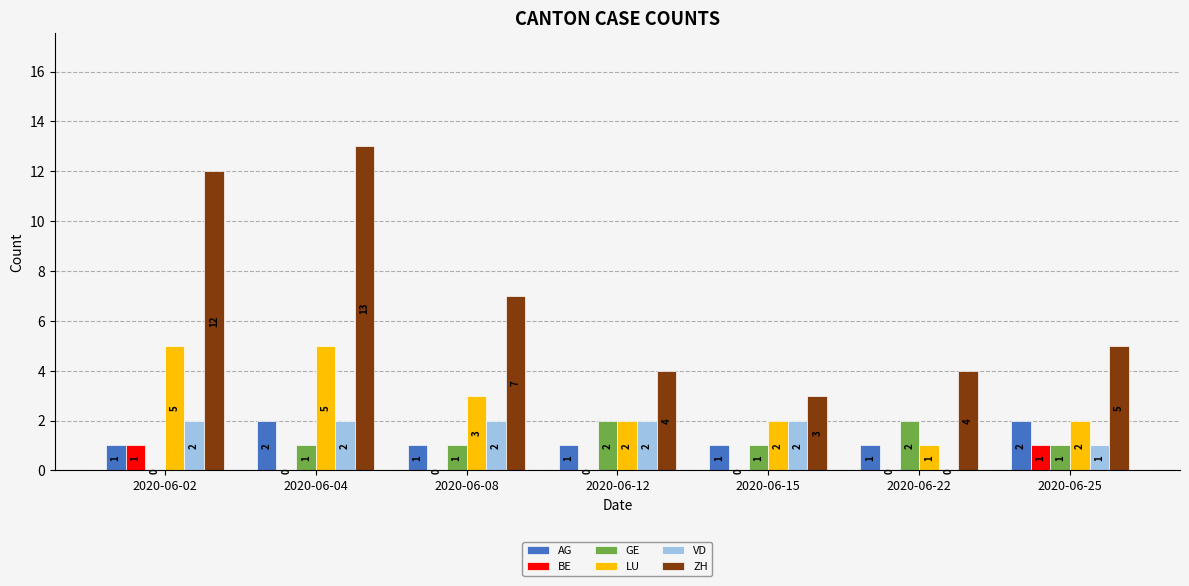

Read the AG value at 2020-06-25.

2